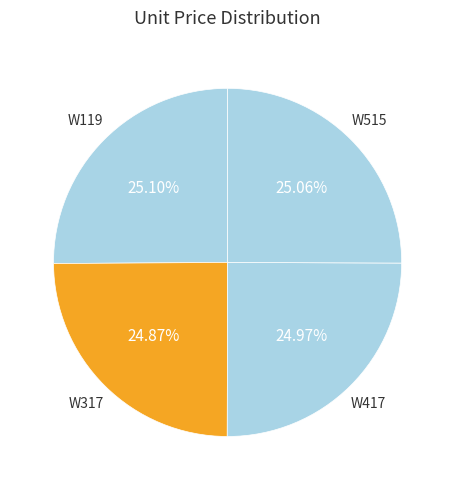

Approximately how many times larger is the value at W119 compared to W417?

1.0